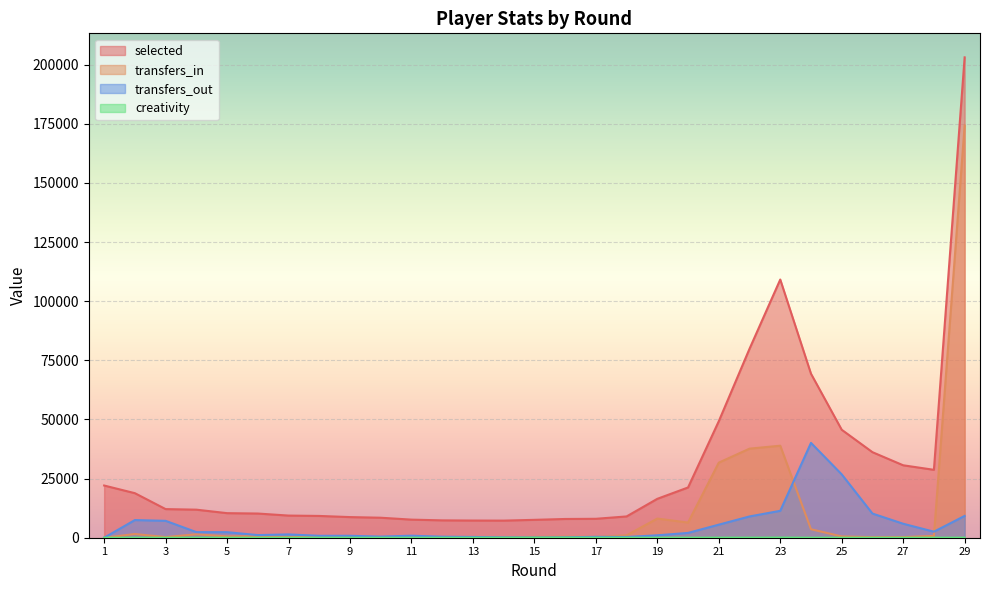

How many values in transfers_out are above zero?

28